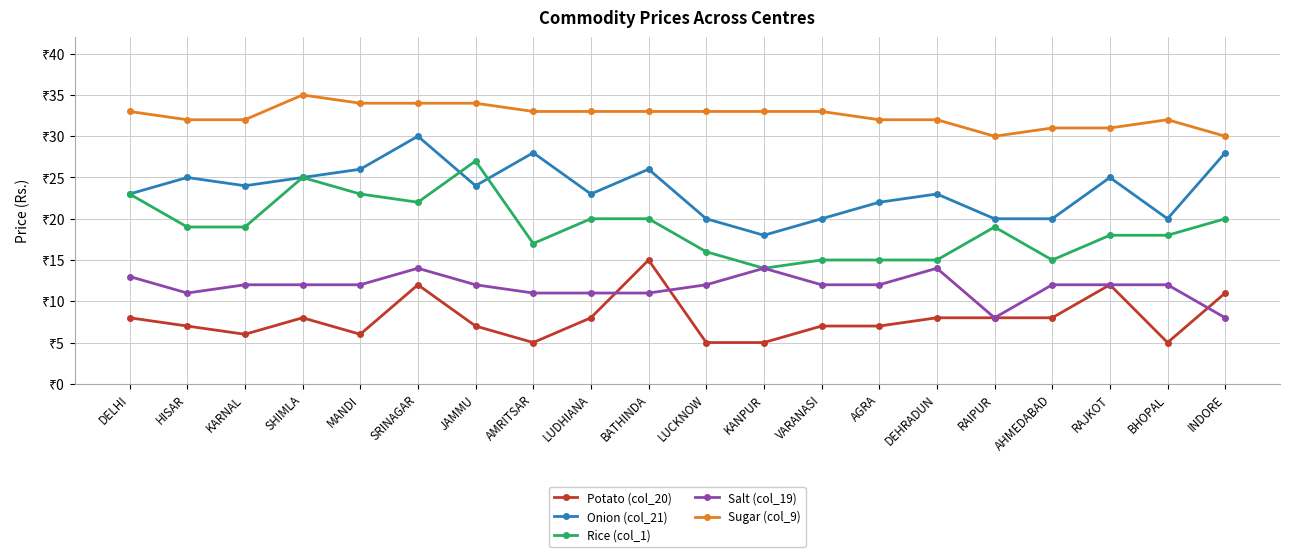

At KANPUR, list the series in order from smallest to largest.

Potato (col_20), Rice (col_1), Salt (col_19), Onion (col_21), Sugar (col_9)